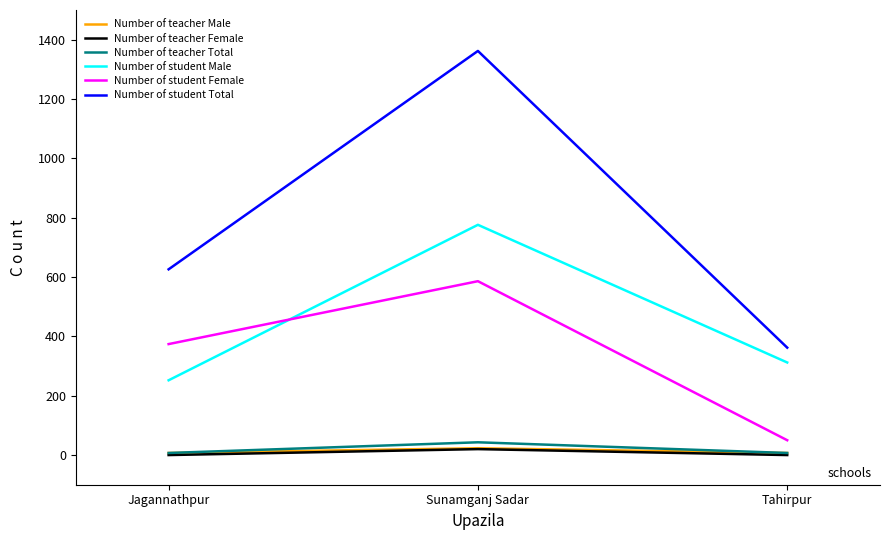

What is the sum of all Number of student Female values?

1010